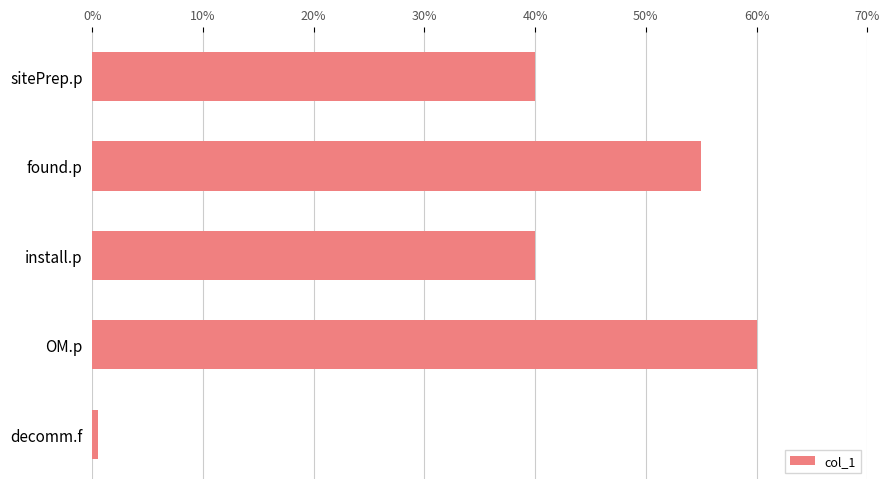

True or false: the data shows 55.0 at found.p.

True